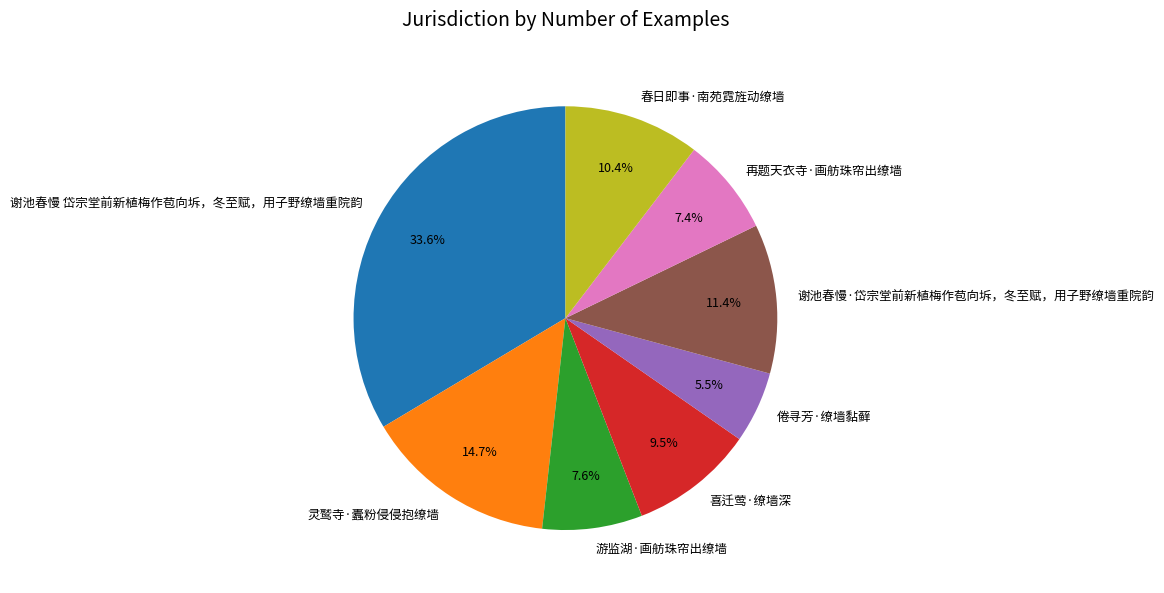

How many segments does this pie chart have?

8